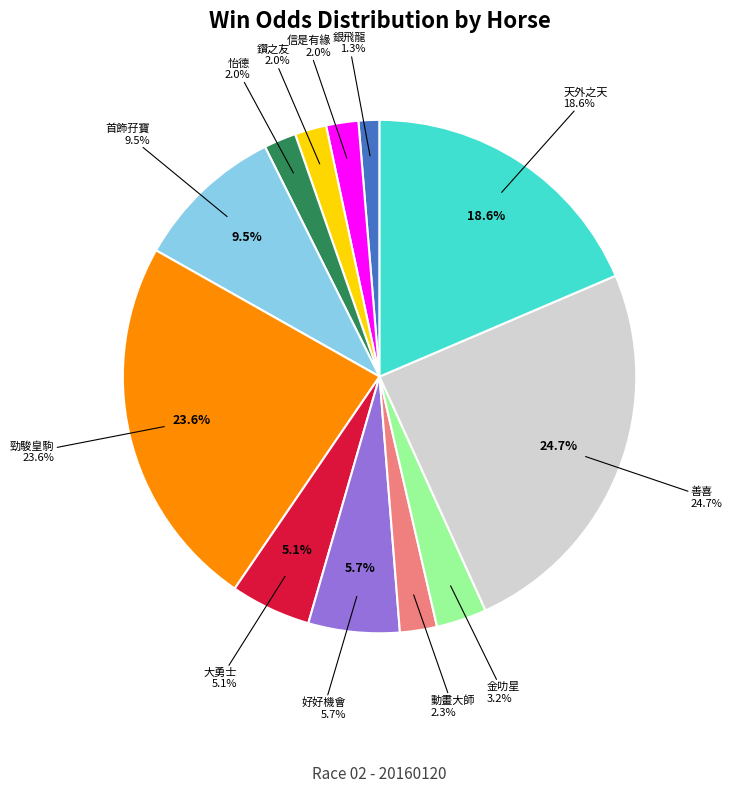

What is the smallest slice in the pie chart?

7-銀飛龍